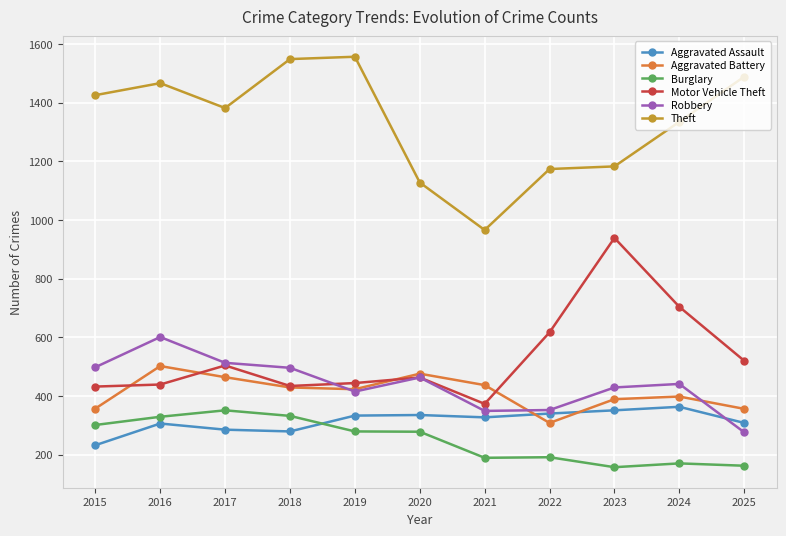

Which series ends up on top after the final intersection of Aggravated Battery and Aggravated Assault?

Aggravated Battery